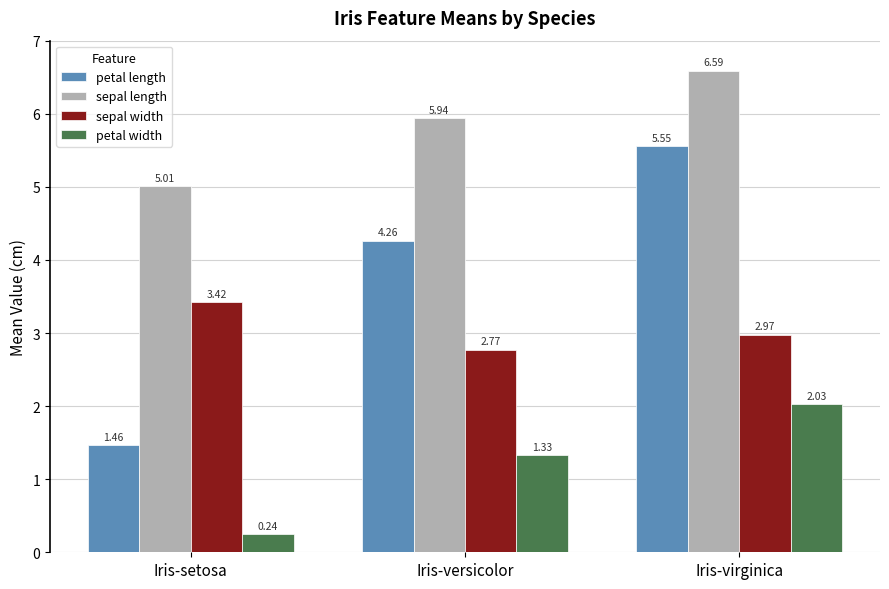

Rank the series by their average value, from highest to lowest.

sepal length, petal length, sepal width, petal width